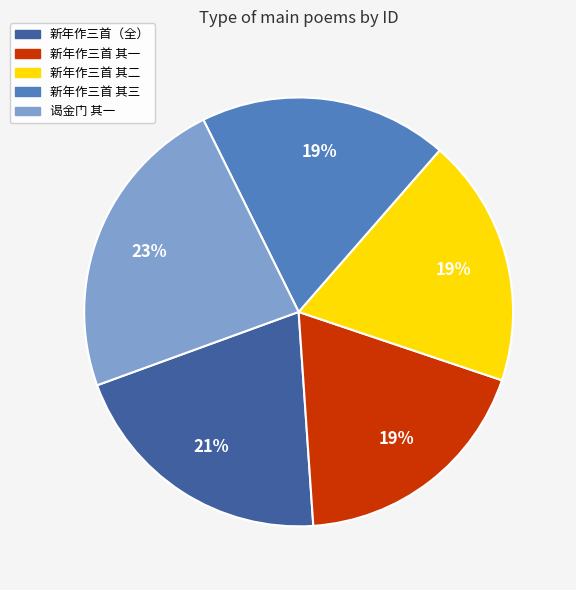

Which has a higher value, 谒金门 其一 or 新年作三首 其一?

谒金门 其一